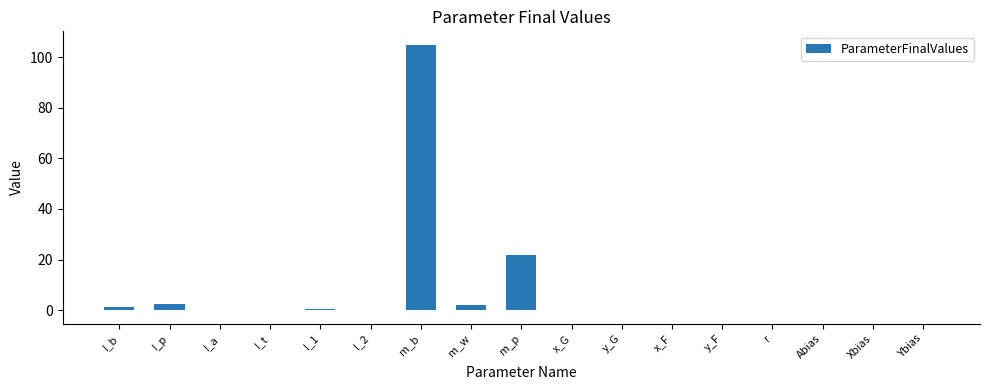

The value at m_b is 105.0. True or false?

True